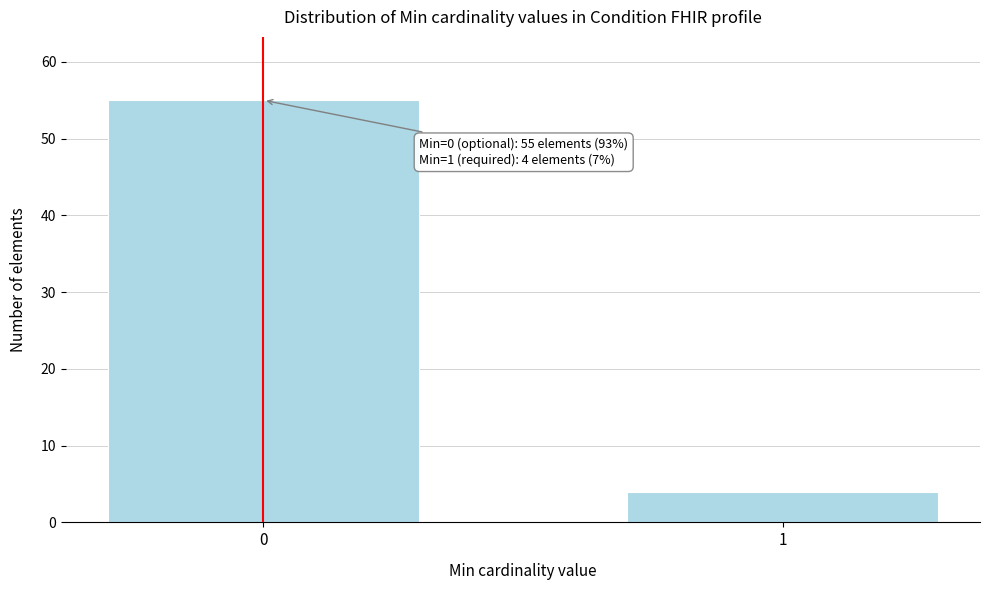

Reading left to right, what are all the values shown in this chart?

55	4